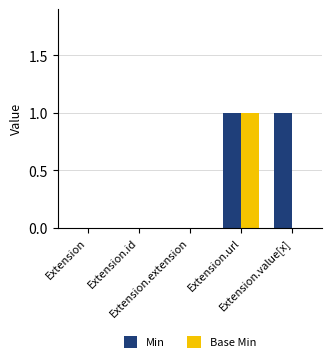

Which series has the largest total across all categories?

Min